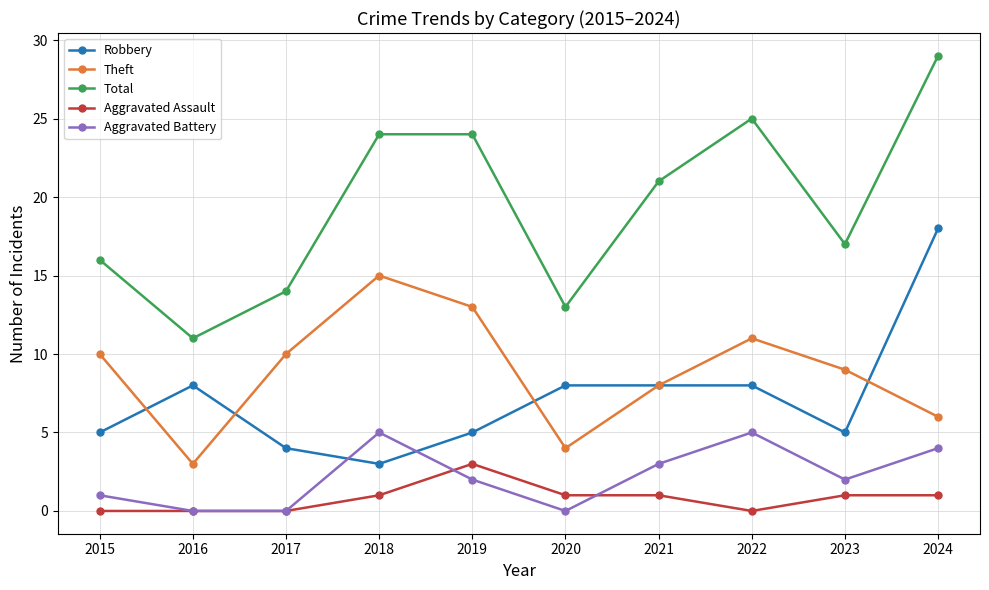

Which series has the largest range (max minus min)?

Total